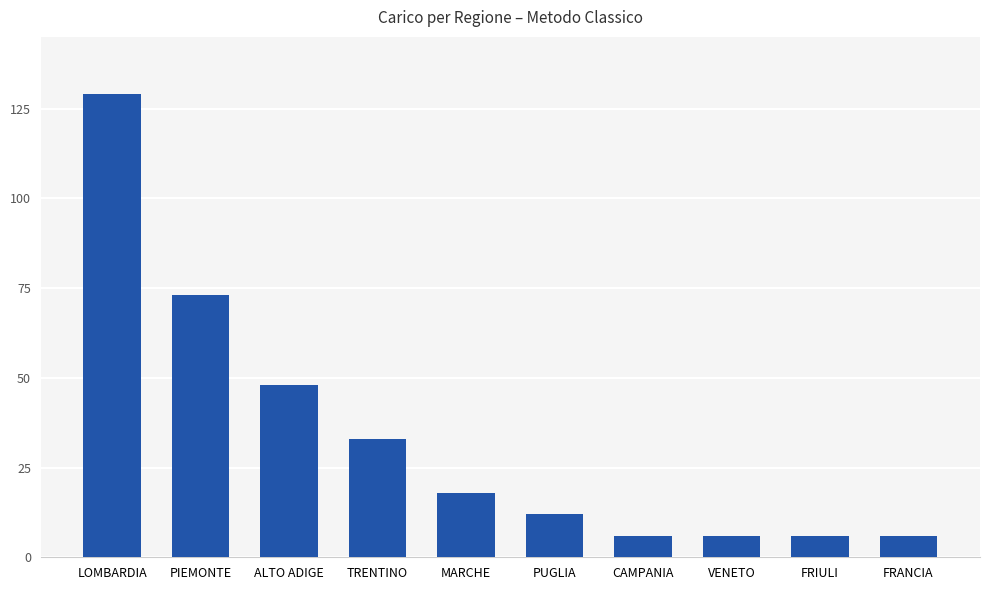

How many data points are less than 18?

5